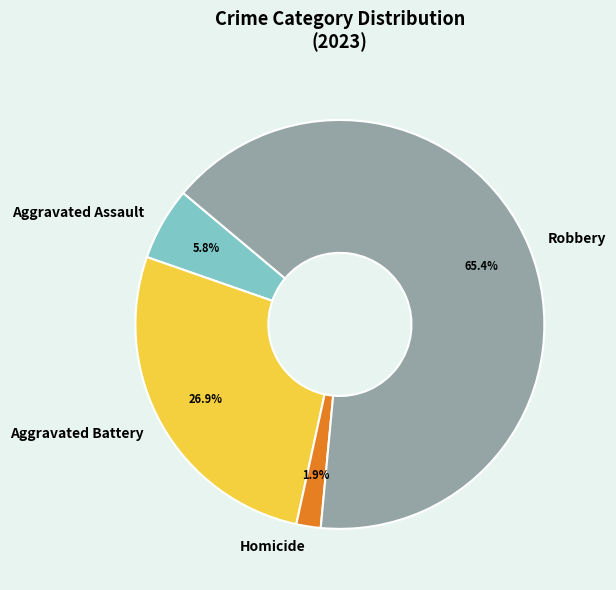

To the nearest percent, what is the difference between the Aggravated Assault and Robbery slice percentages?

60%